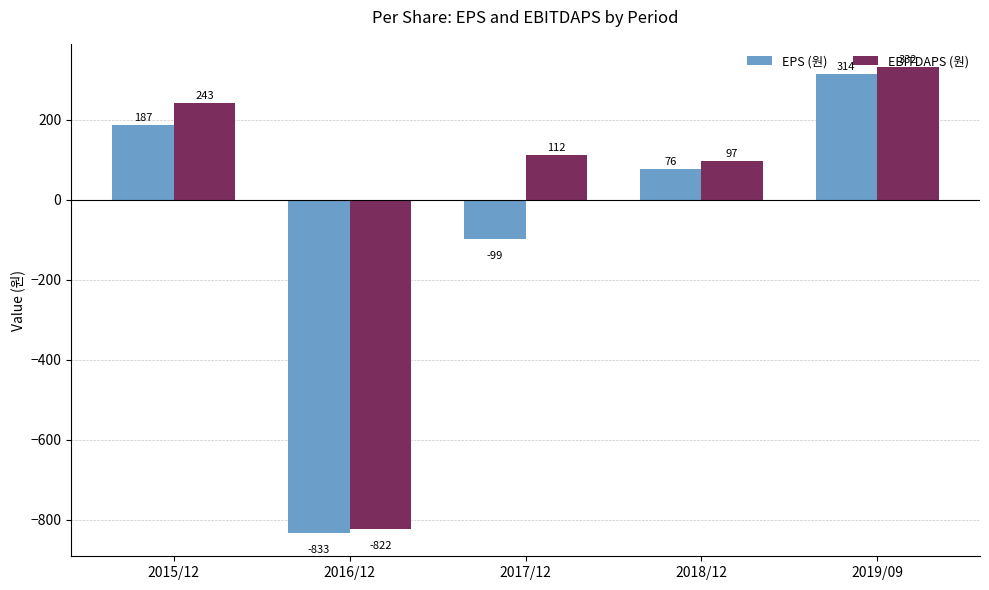

Reading right to left, list all the values displayed in this chart.

EPS (원): 314	76	-99	-833	187
EBITDAPS (원): 332	97	112	-822	243